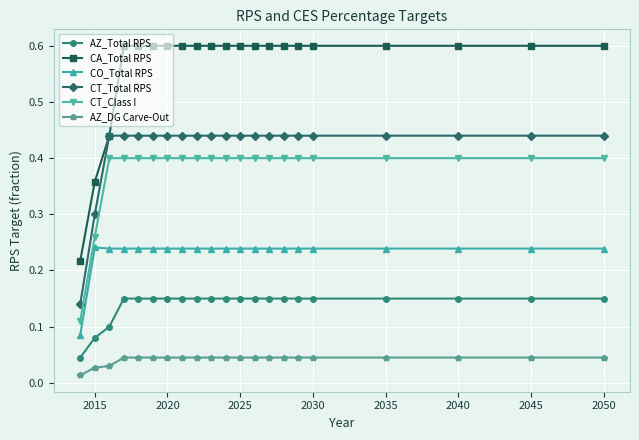

List the series in order of their peak value, highest first.

CA_Total RPS, CT_Total RPS, CT_Class I, CO_Total RPS, AZ_Total RPS, AZ_DG Carve-Out